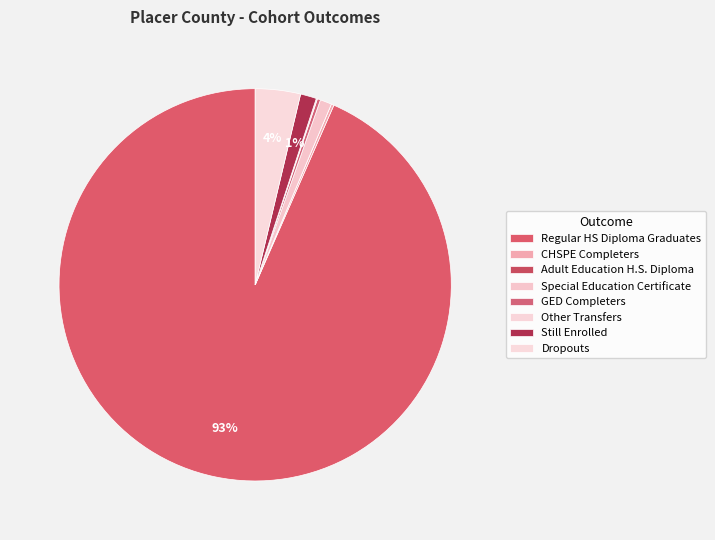

What is the smallest slice in the pie chart?

Adult Education H.S. Diploma